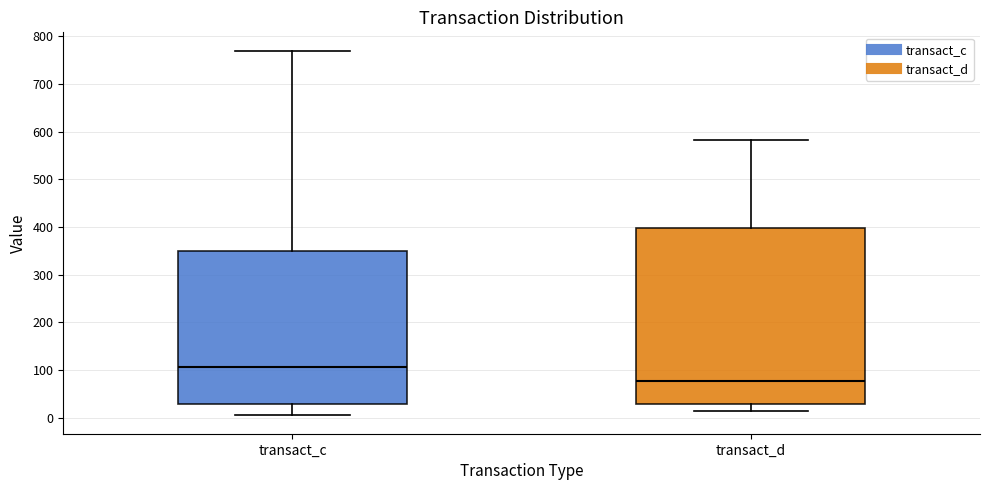

Which box's median line is the highest?

transact_c